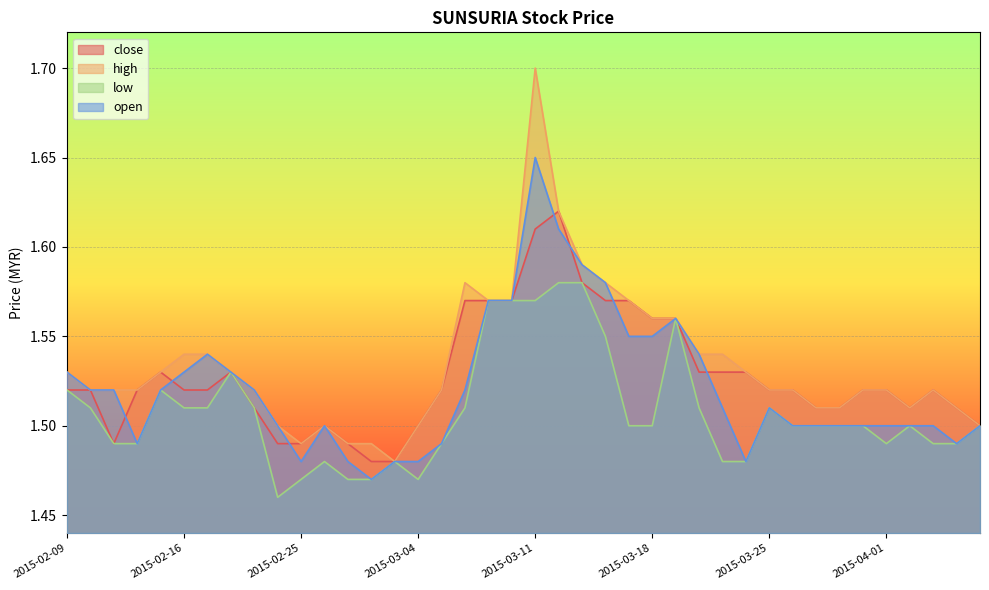

Reading left to right, extract all data points from this chart.

close: 1.5	1.5	1.5	1.5	1.5	1.5	1.5	1.5	1.5	1.5	1.5	1.5	1.5	1.5	1.5	1.5	1.5	1.6	1.6	1.6	1.6	1.6	1.6	1.6	1.6	1.6	1.6	1.5	1.5	1.5	1.5	1.5	1.5	1.5	1.5	1.5	1.5	1.5	1.5	1.5
high: 1.5	1.5	1.5	1.5	1.5	1.5	1.5	1.5	1.5	1.5	1.5	1.5	1.5	1.5	1.5	1.5	1.5	1.6	1.6	1.6	1.7	1.6	1.6	1.6	1.6	1.6	1.6	1.5	1.5	1.5	1.5	1.5	1.5	1.5	1.5	1.5	1.5	1.5	1.5	1.5
low: 1.5	1.5	1.5	1.5	1.5	1.5	1.5	1.5	1.5	1.5	1.5	1.5	1.5	1.5	1.5	1.5	1.5	1.5	1.6	1.6	1.6	1.6	1.6	1.6	1.5	1.5	1.6	1.5	1.5	1.5	1.5	1.5	1.5	1.5	1.5	1.5	1.5	1.5	1.5	1.5
open: 1.5	1.5	1.5	1.5	1.5	1.5	1.5	1.5	1.5	1.5	1.5	1.5	1.5	1.5	1.5	1.5	1.5	1.5	1.6	1.6	1.6	1.6	1.6	1.6	1.6	1.6	1.6	1.5	1.5	1.5	1.5	1.5	1.5	1.5	1.5	1.5	1.5	1.5	1.5	1.5